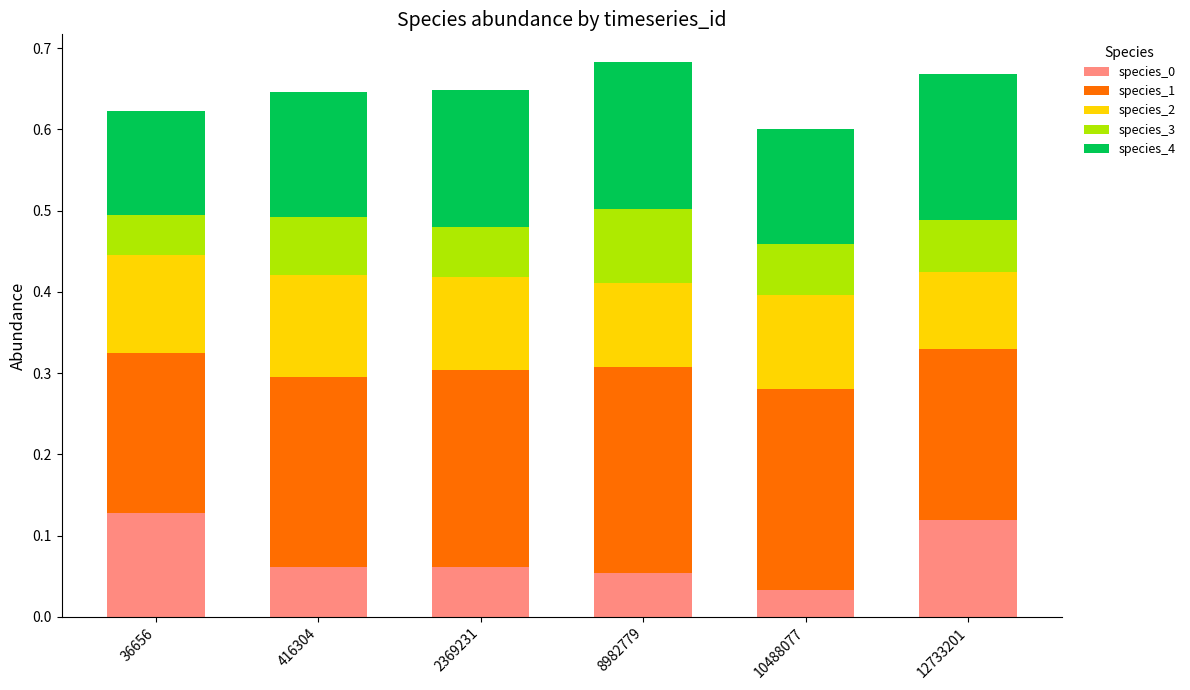

What is the total value across all series at 12733201?

0.7